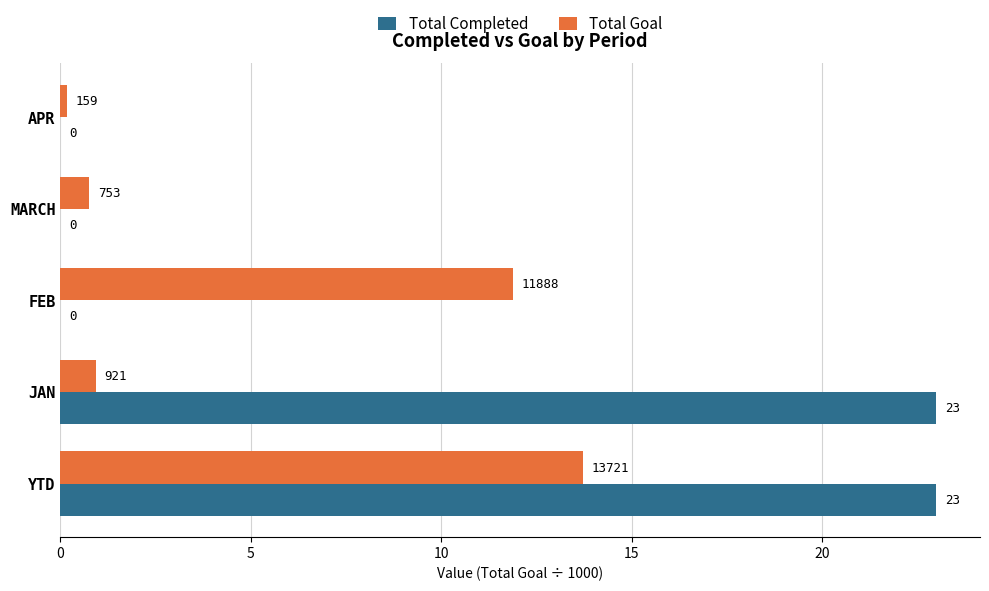

Between FEB and MARCH, which series saw the biggest shift?

Total Goal